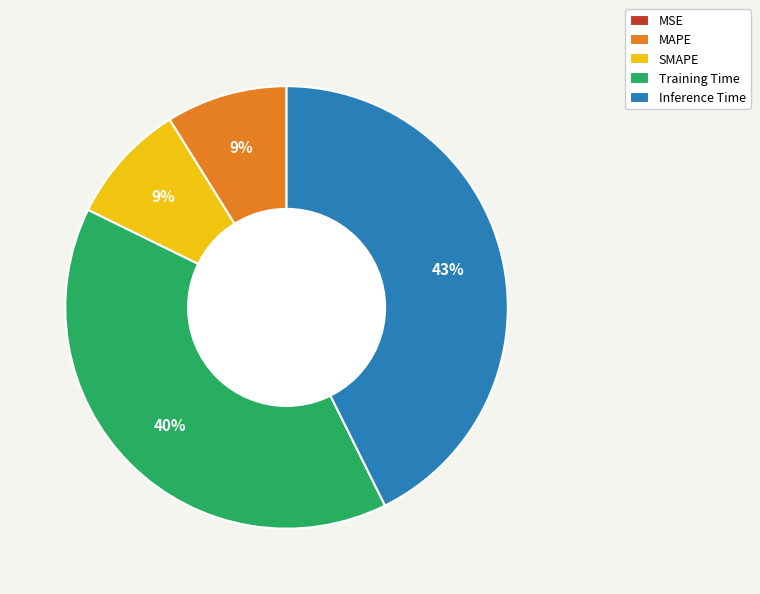

The Training Time slice represents 40% of the pie. True or false?

True